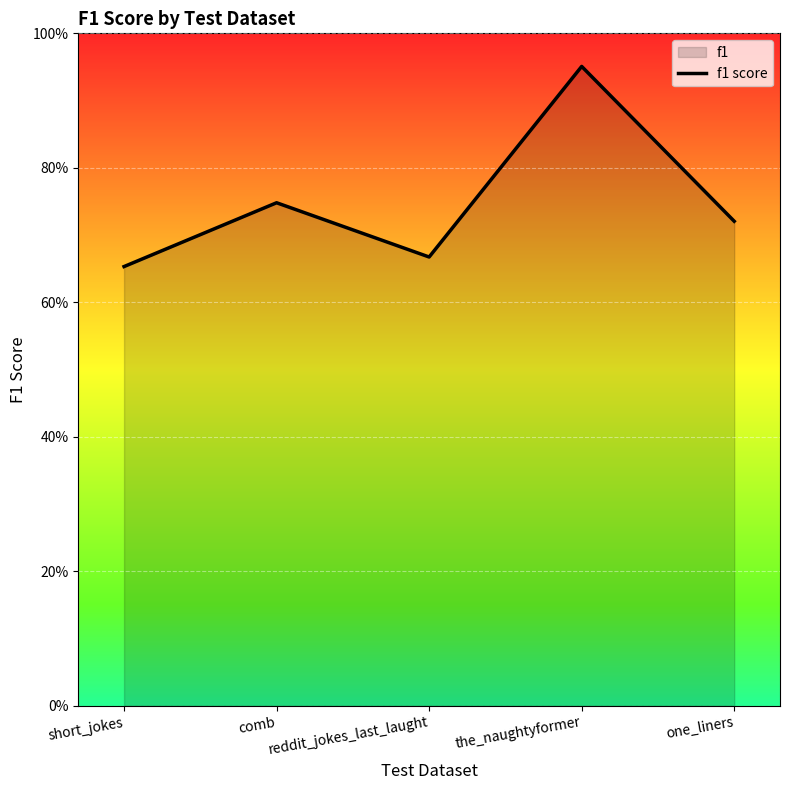

Reading left to right, list all the values displayed in this chart.

0.7	0.7	0.7	1.0	0.7